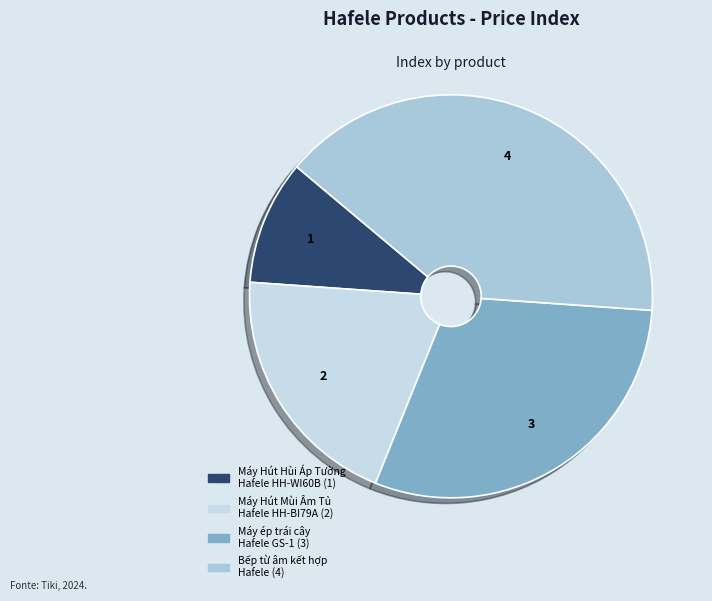

Is there a majority slice in this chart?

No